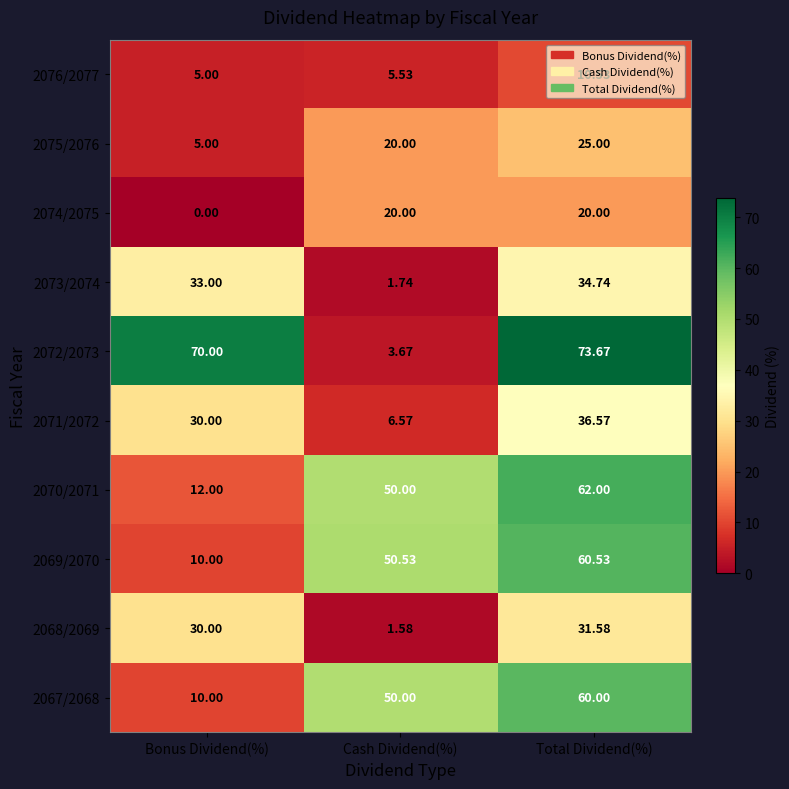

Is the value of 2071/2072 at Cash Dividend(%) greater than the value of 2075/2076 at Cash Dividend(%)?

No